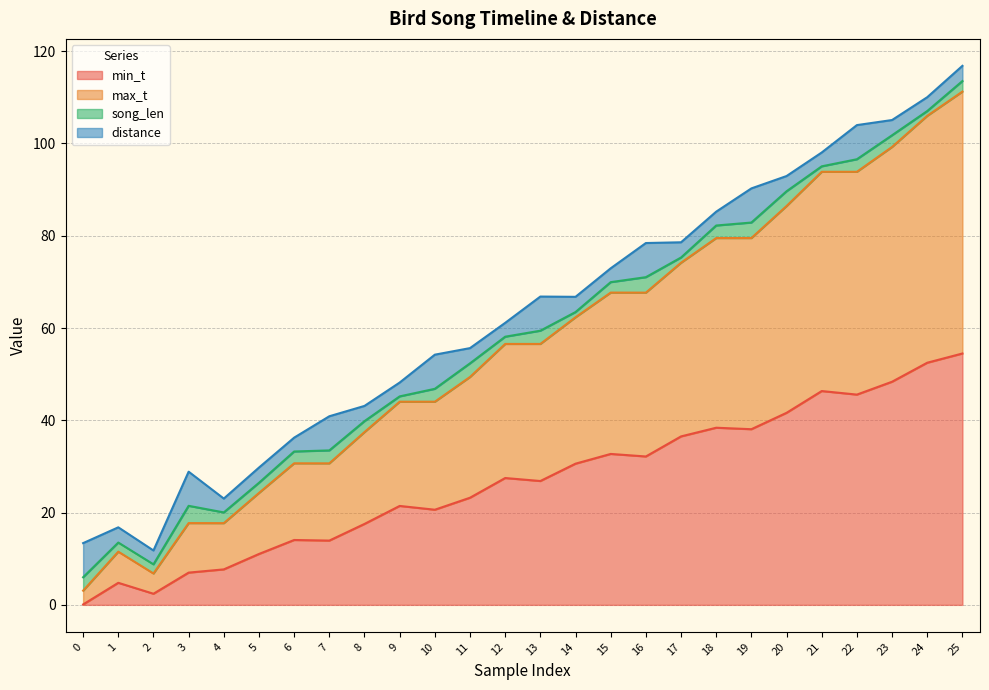

True or false: min_t and max_t intersect in this chart.

False